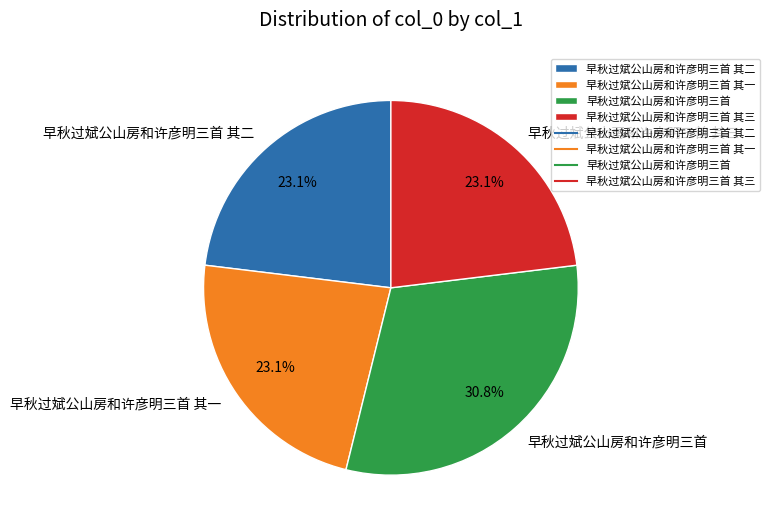

To the nearest percent, what is the average slice percentage?

25%